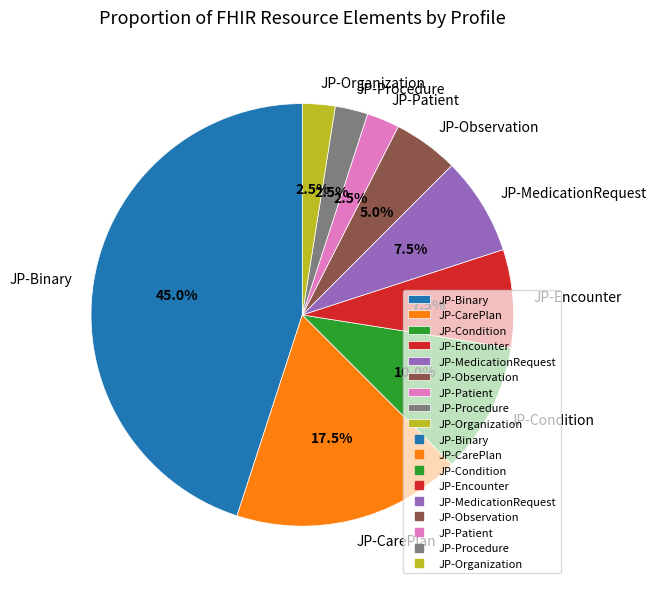

Which category has the biggest portion of the pie?

JP-Binary